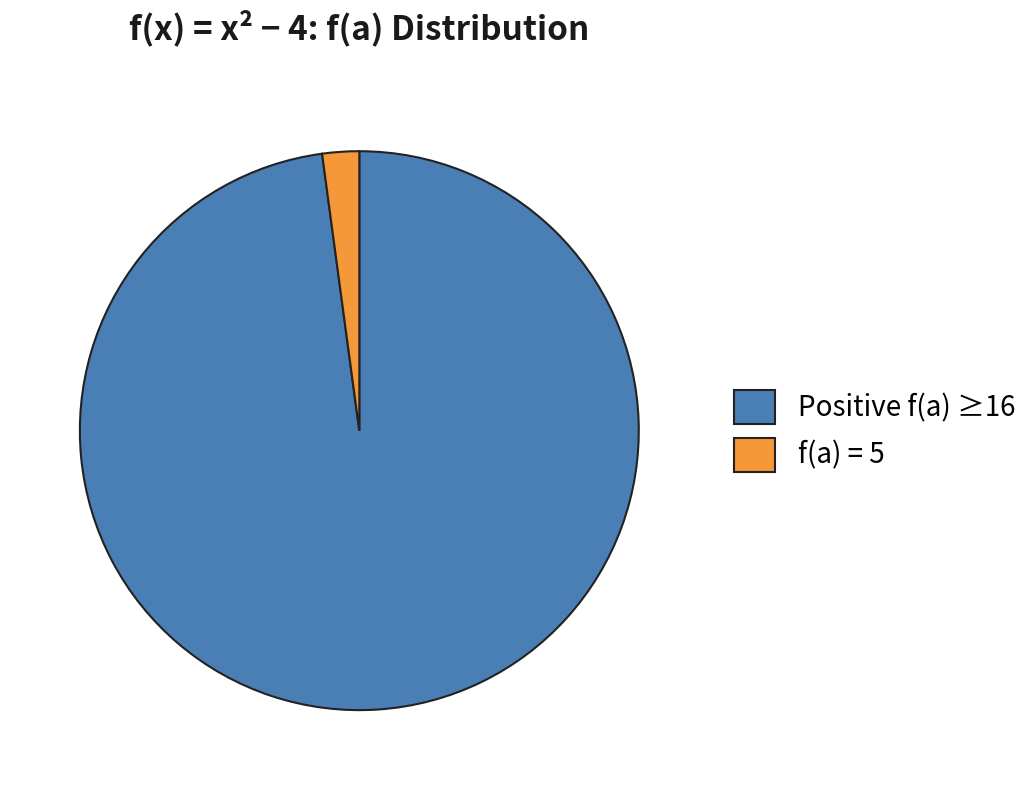

Rank the categories by value from highest to lowest.

Positive f(a) ≥16, f(a) = 5